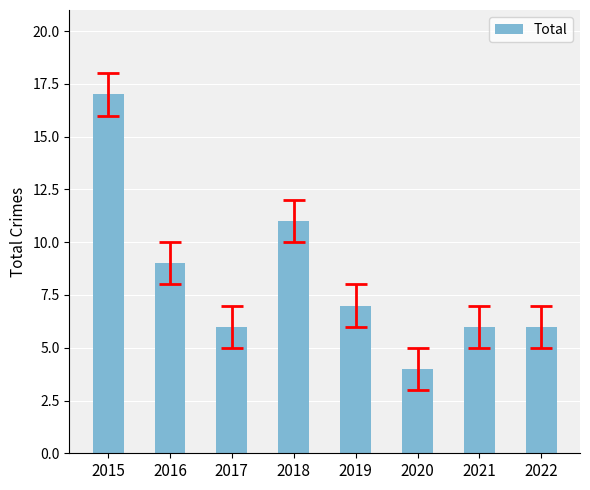

What is the value of the 5th bar from the left?

7